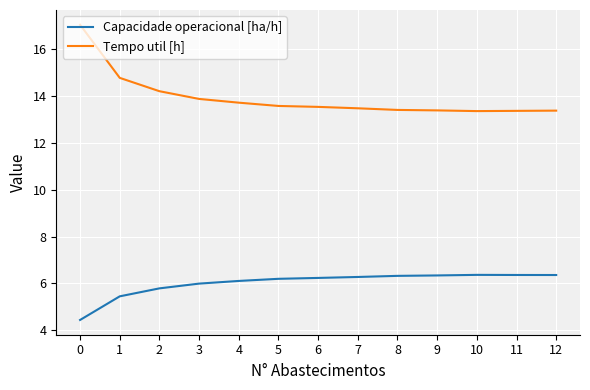

List the series in order of their overall mean, highest first.

Tempo util [h], Capacidade operacional [ha/h]